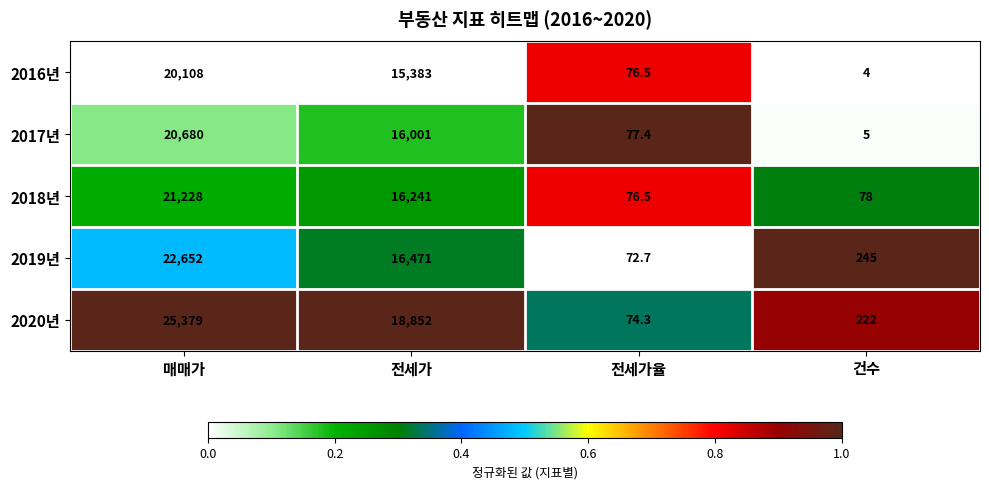

At which category does the chart reach its peak across all series?

매매가